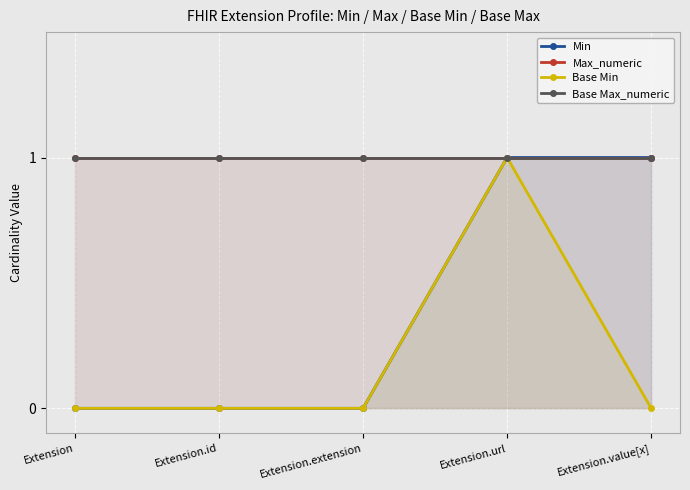

How many series are shown in this chart?

4